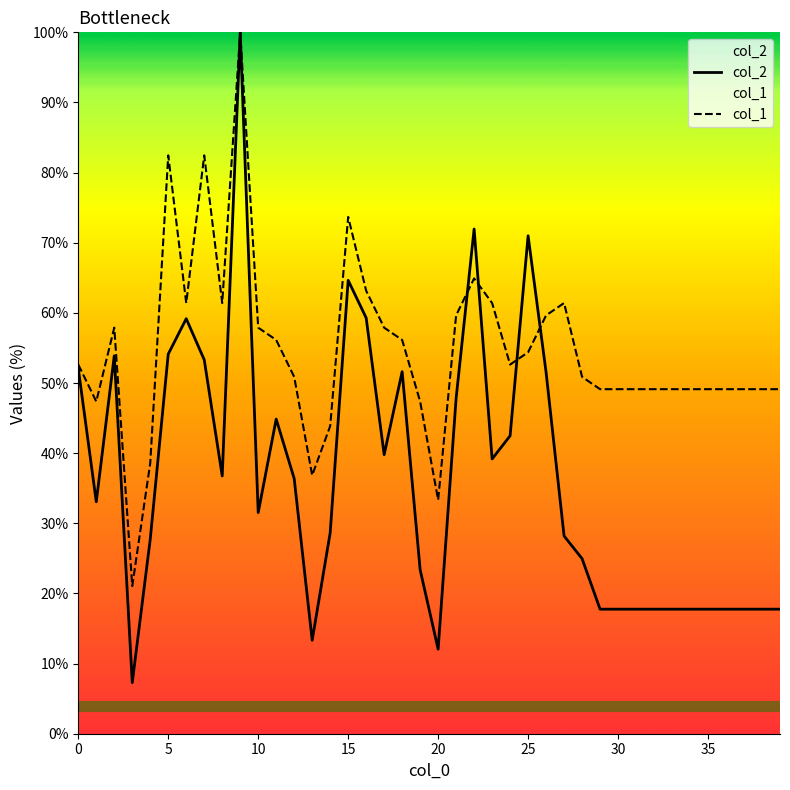

Which series has the largest total across all categories?

col_1